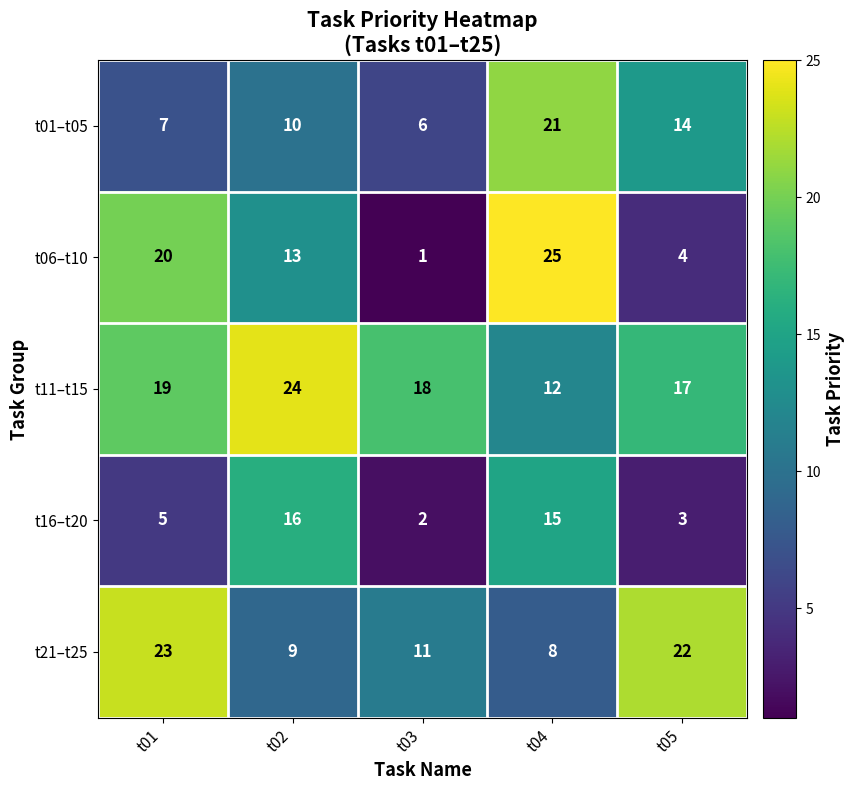

Which series has the largest range (max minus min)?

t06–t10